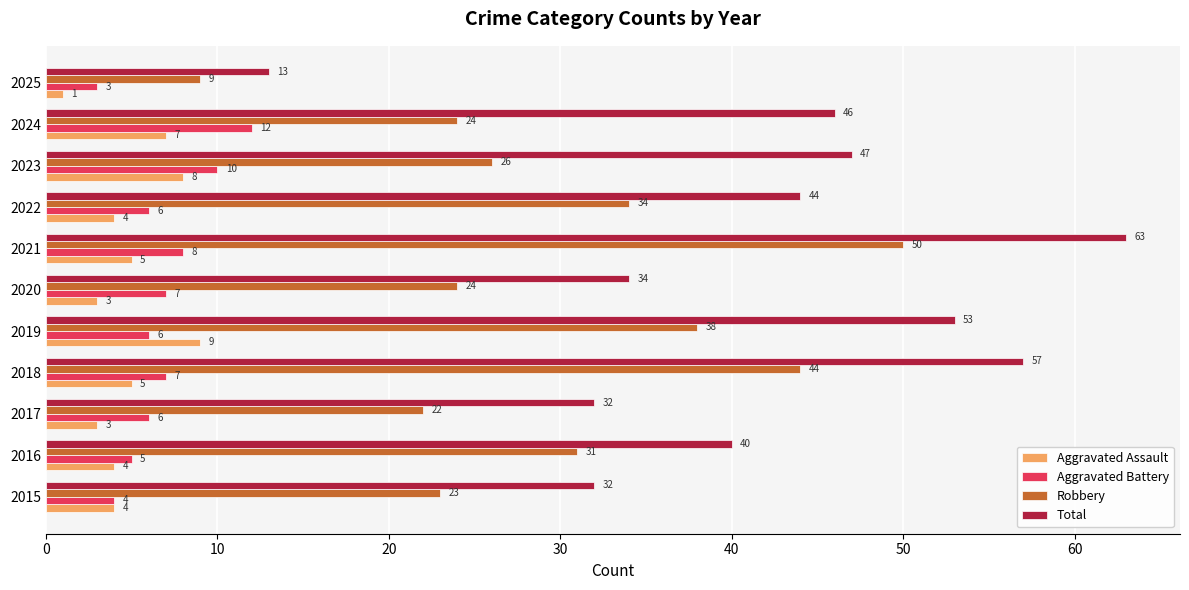

What is the sum of the Aggravated Assault values at 2025 and 2017?

4